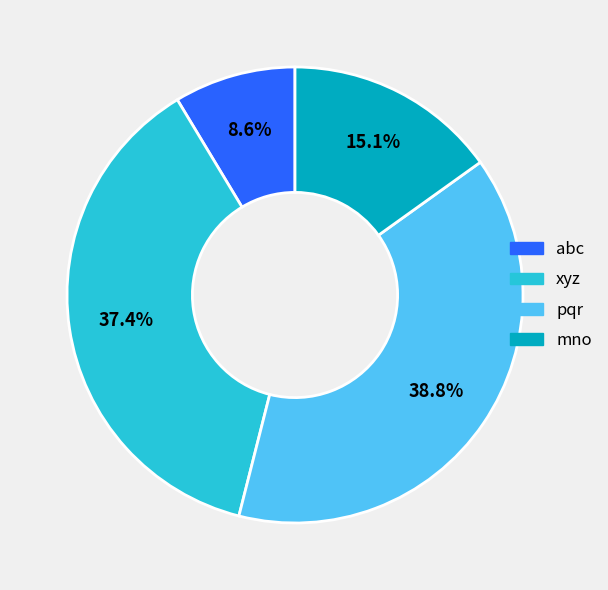

How many slices are in this pie chart?

4